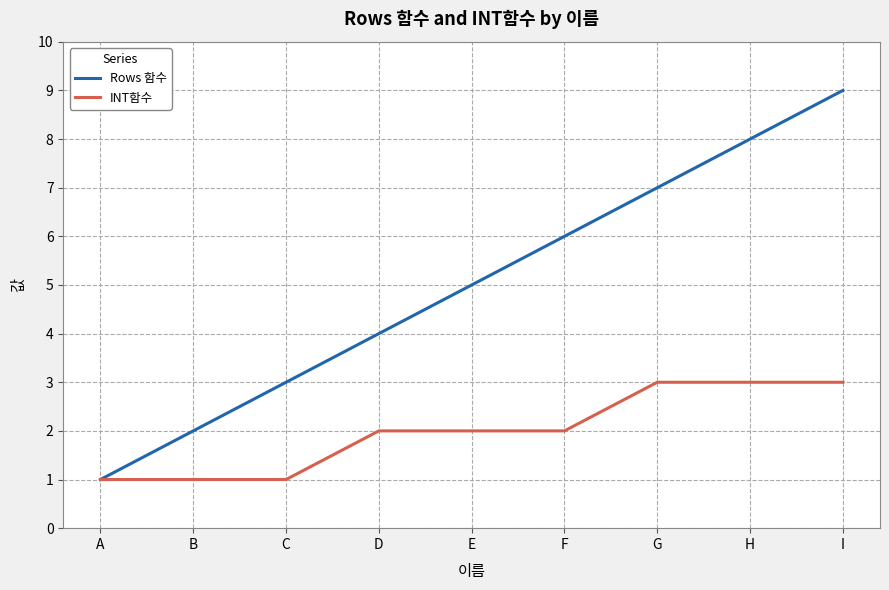

Does the chart have visible grid lines?

Yes